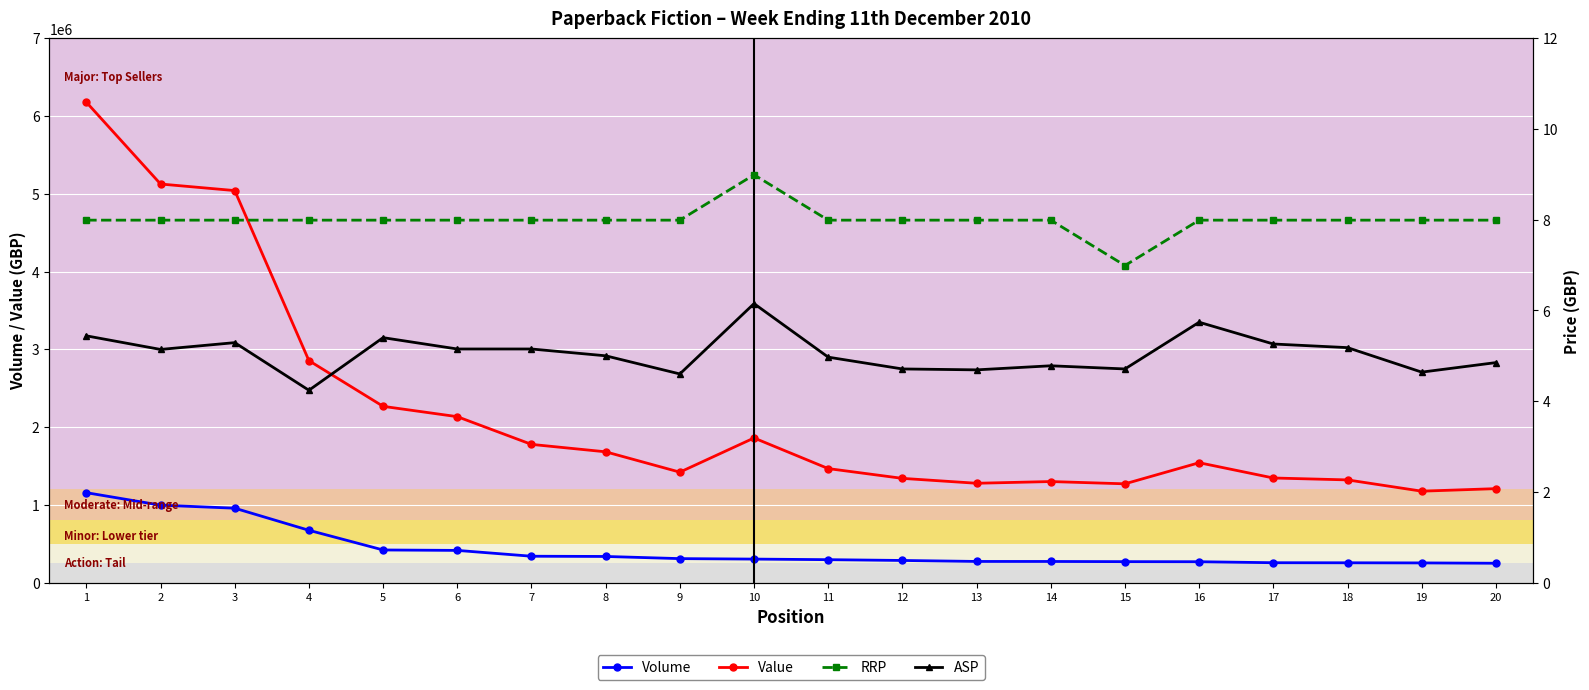

At which category does ASP reach its first local valley?

2